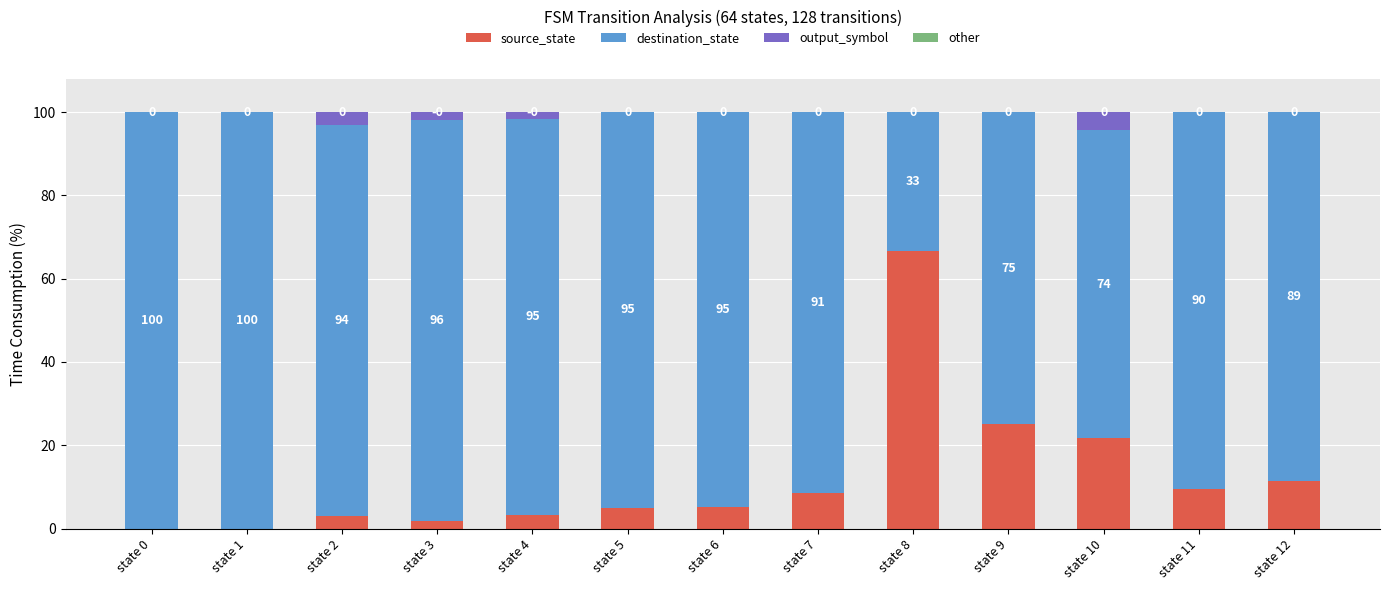

What is the total value across all series at state 0?

100.0